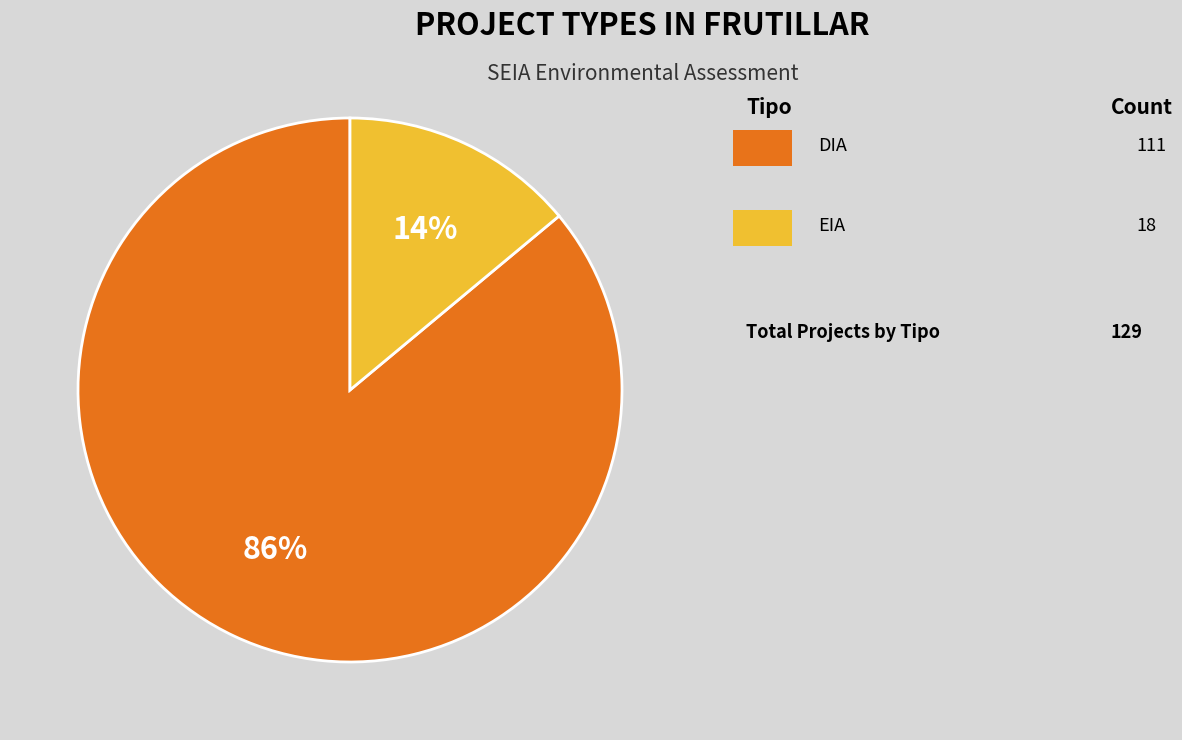

Count the number of slices in the pie.

2